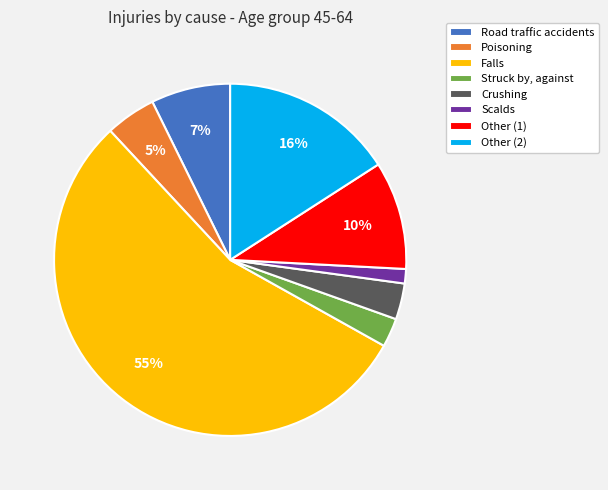

To the nearest percent, what portion does Scalds represent?

1%